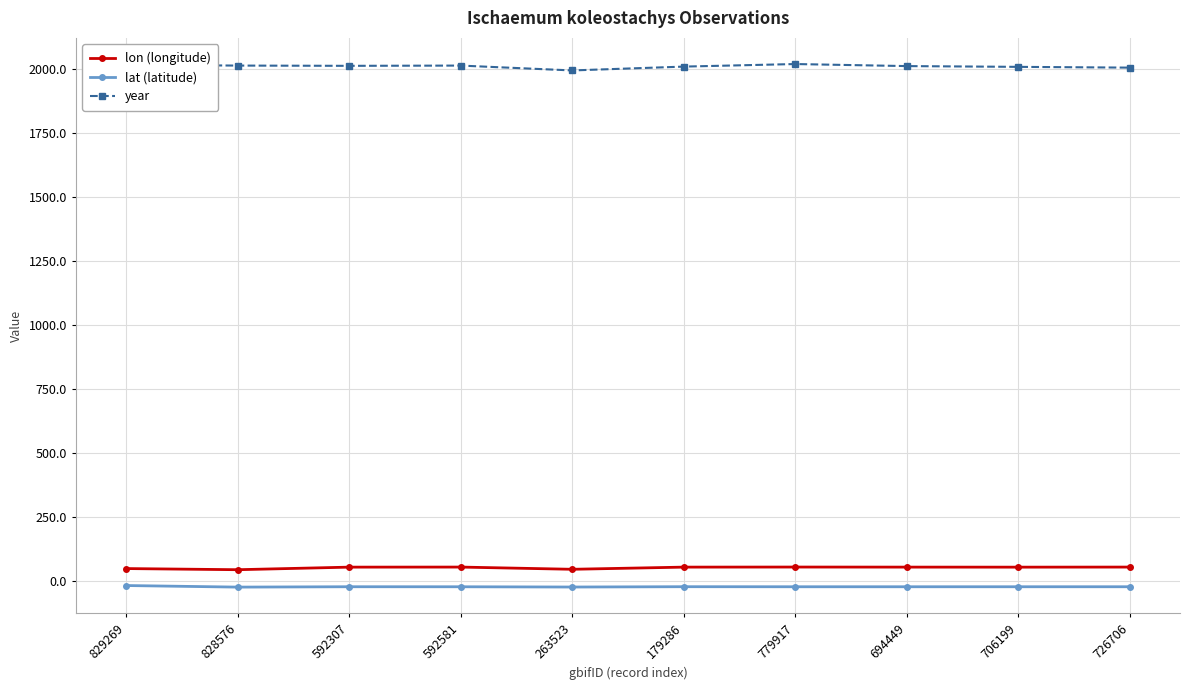

Count the number of data series in this chart.

3